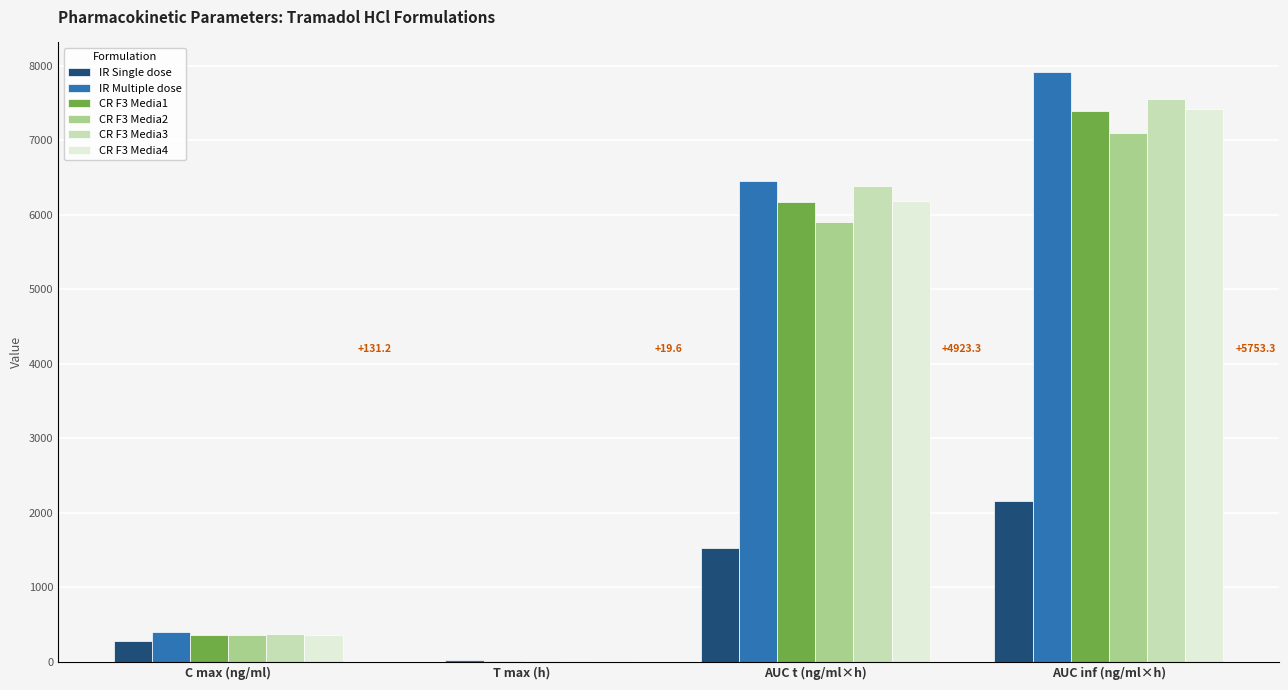

Where is CR F3 Media3 nearest to the value 3786?

AUC t (ng/ml×h)